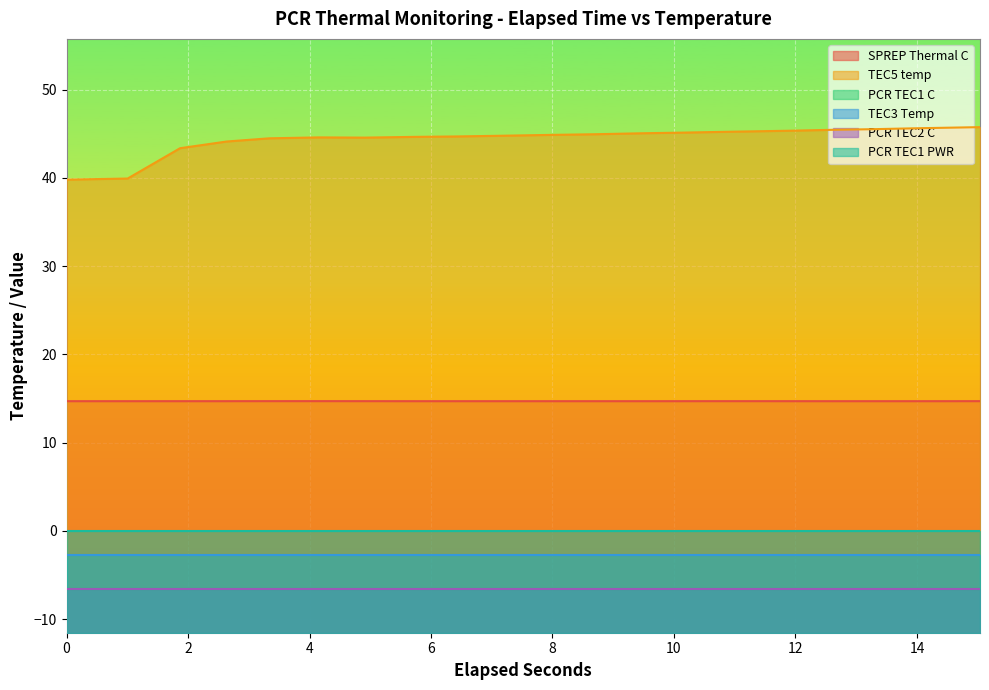

How many lines are shown in the chart?

6